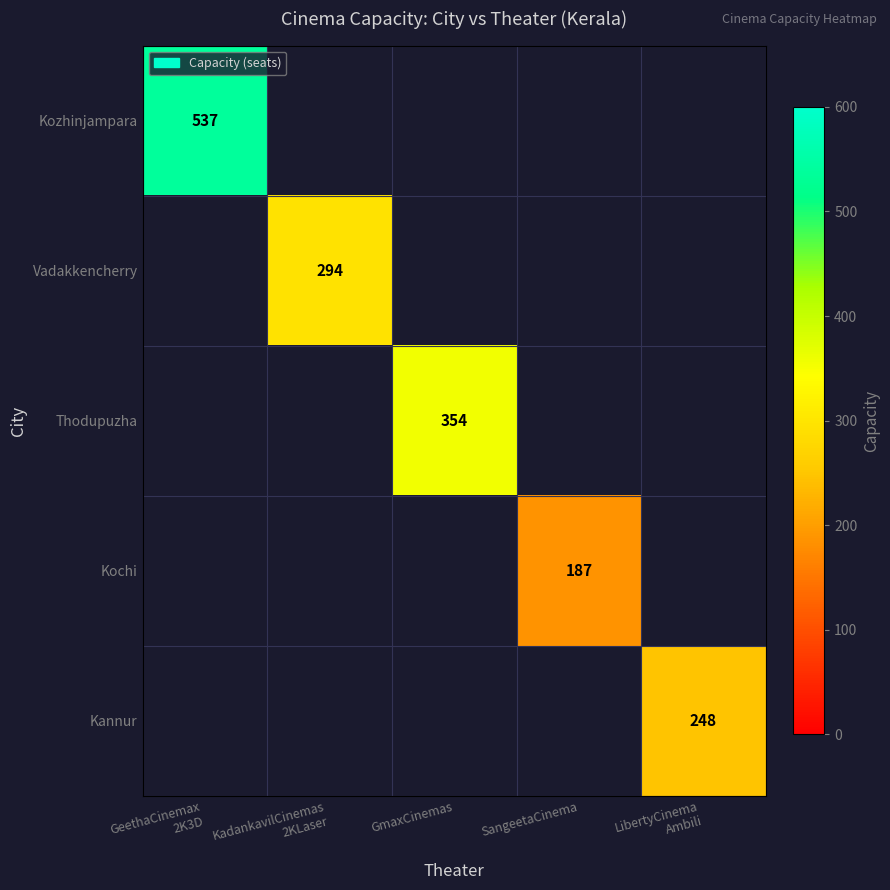

Read the Kannur value at LibertyCinema Ambili.

248.0